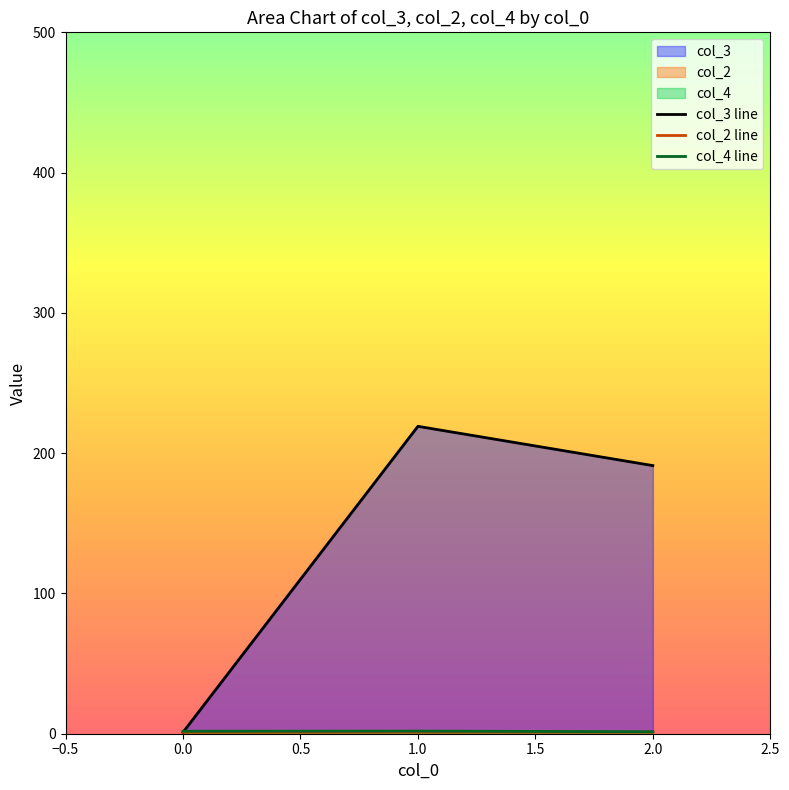

True or false: col_3 line has a value of 1.5 at −0.5.

False